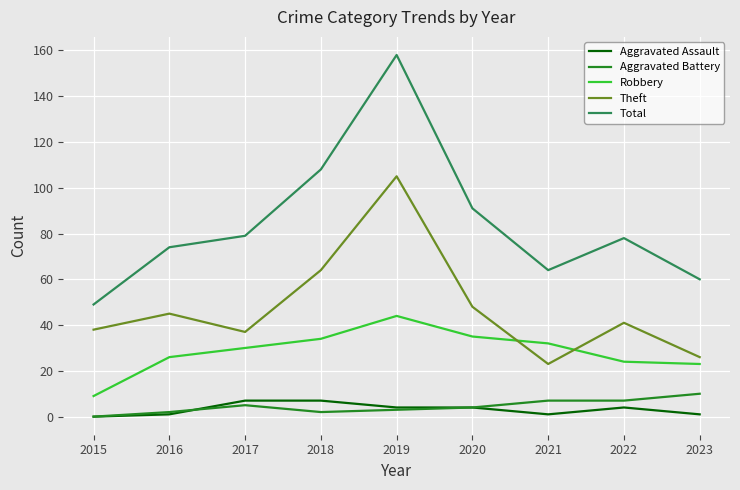

What value does the Total series have at 2023, to the nearest 50?

50